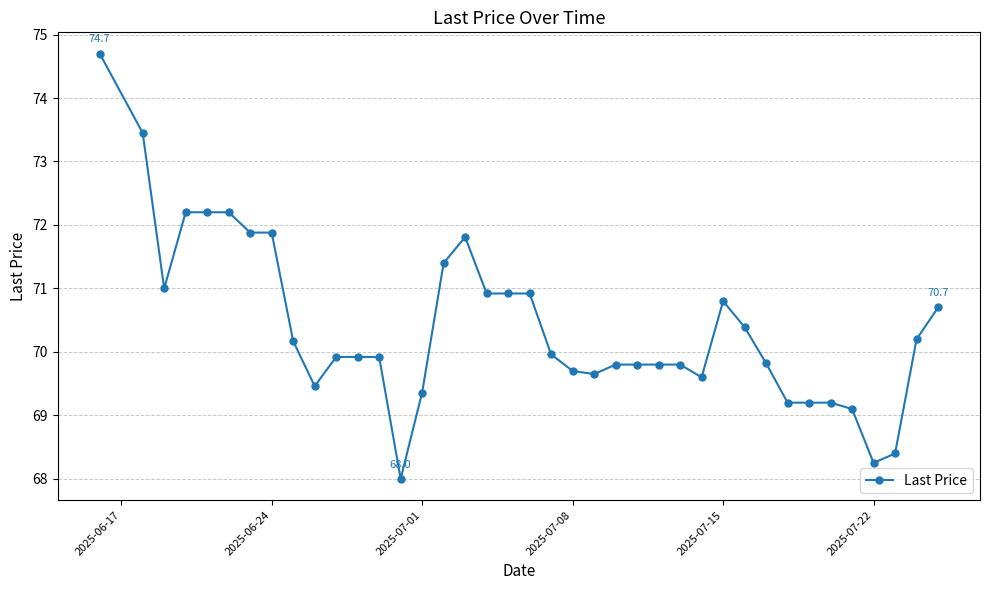

True or false: there are more than 0 points higher than both neighbors.

True